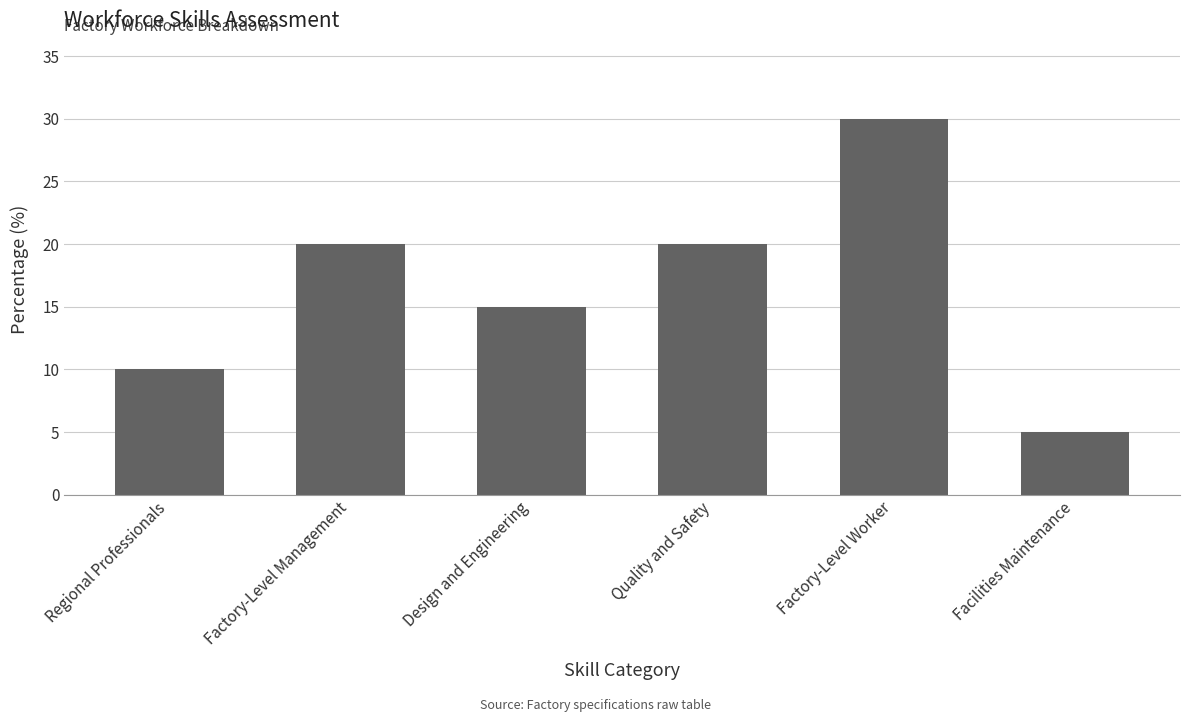

What is the smallest value displayed?

5